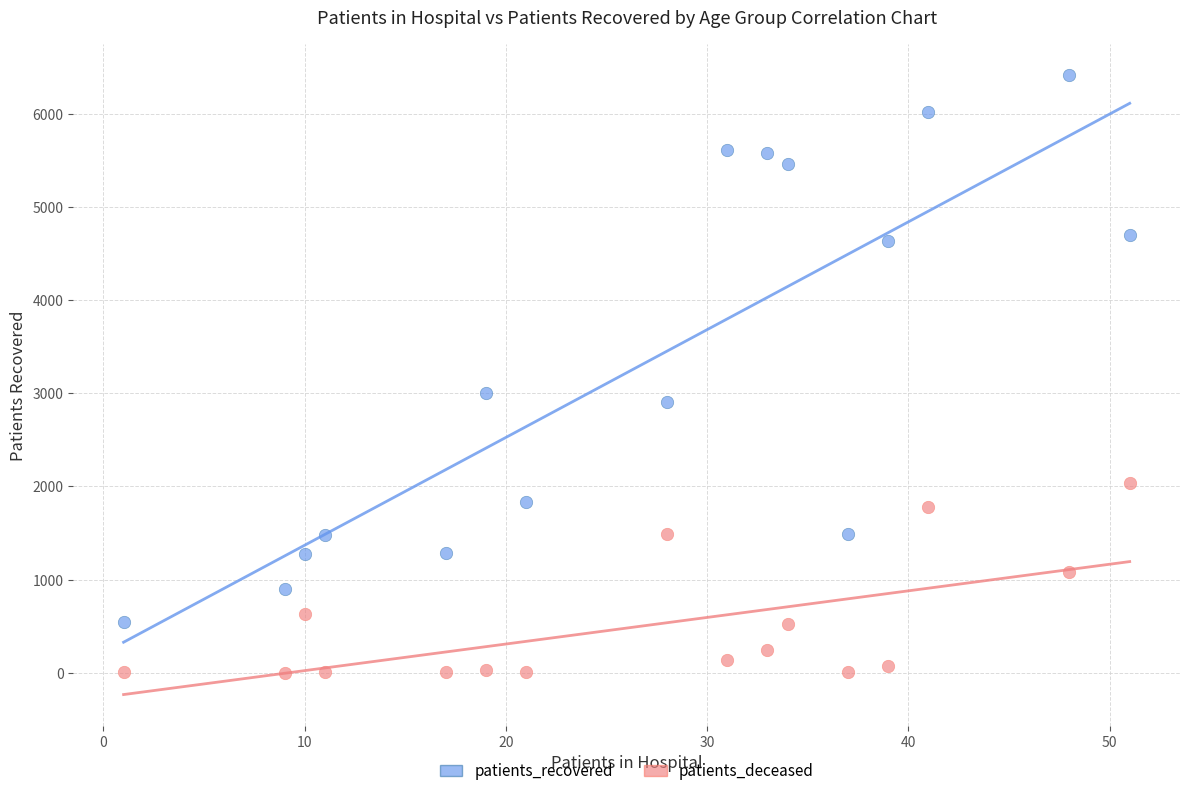

Across all data points, what is the range of Y values (max minus min)?

6411